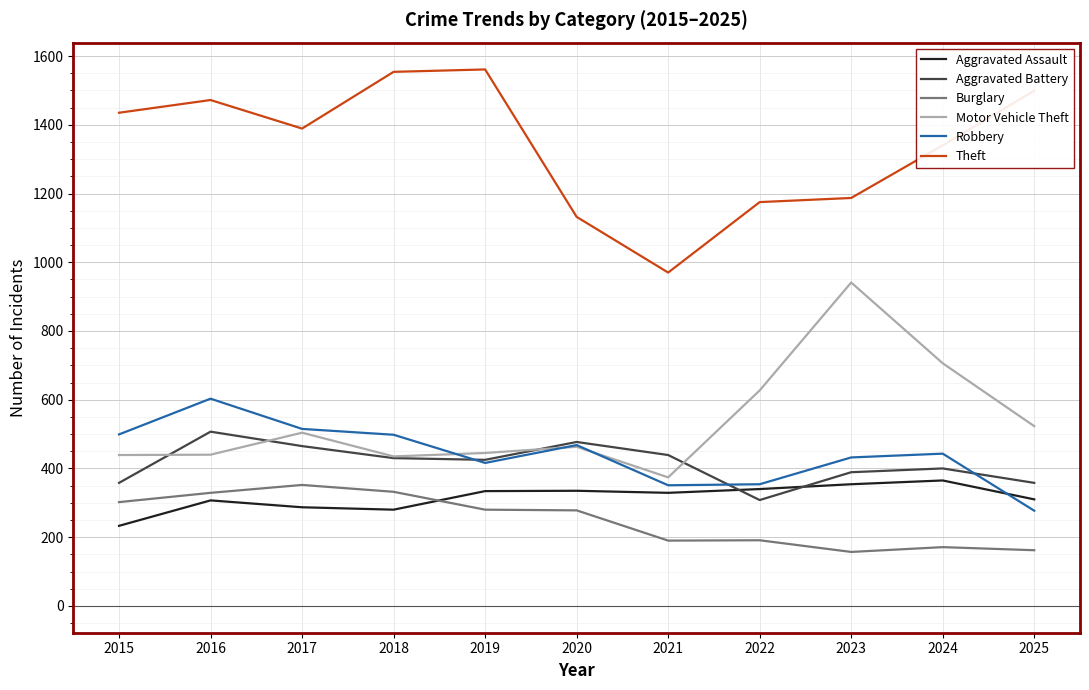

What is the approximate value of Motor Vehicle Theft at 2015, to the nearest 50?

450